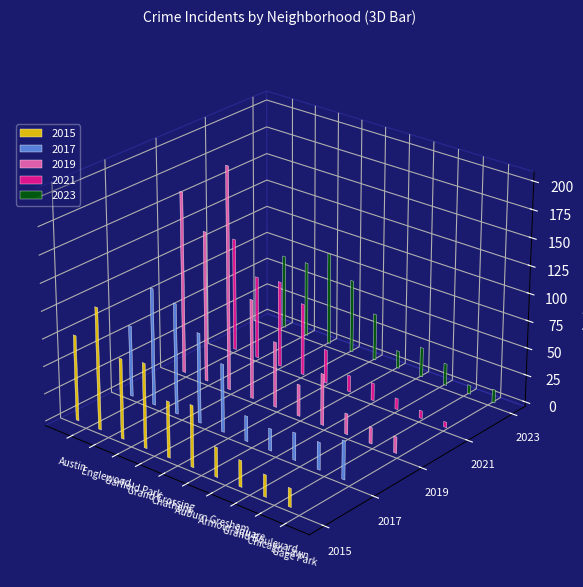

Which series has the widest spread of values?

2019